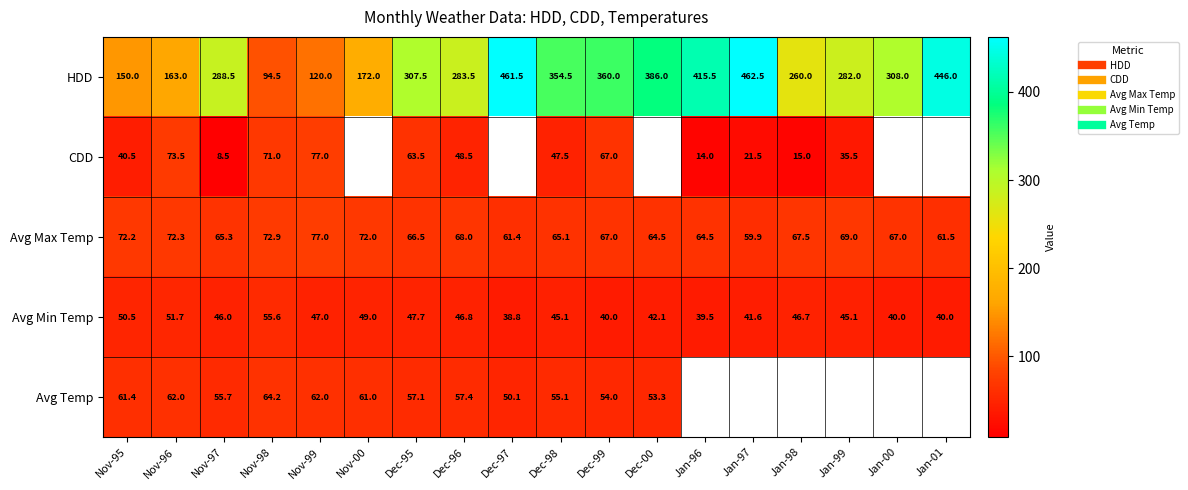

What is the minimum value for HDD?

94.5